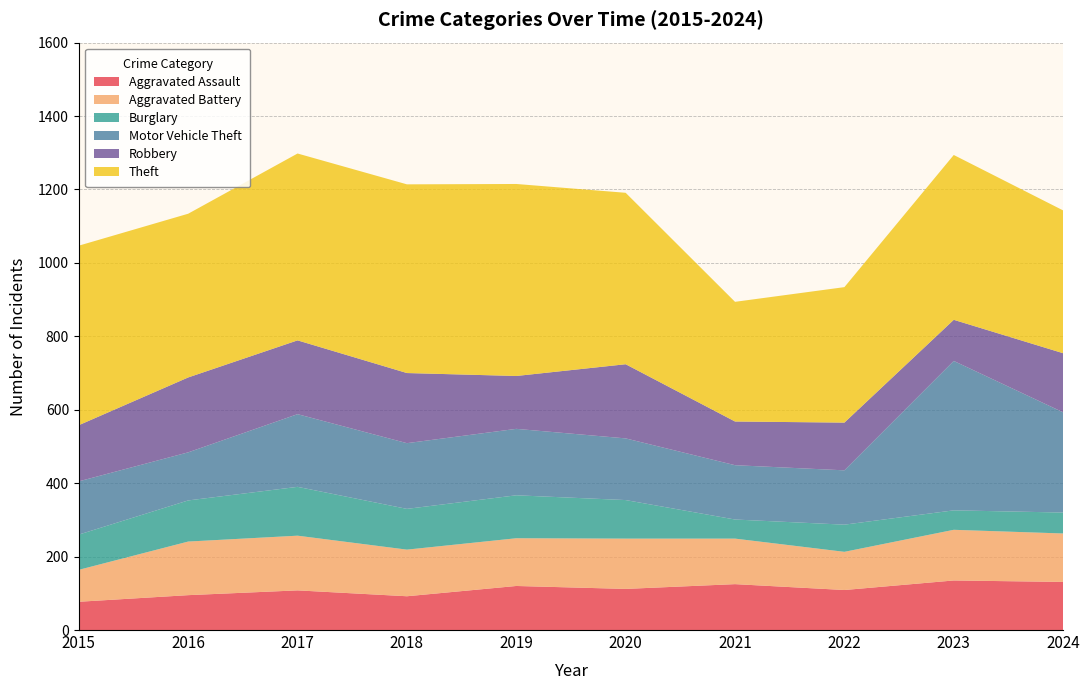

Reading right to left, extract all data points from this chart.

Aggravated Assault: 2024=131	2023=135	2022=109	2021=125	2020=112	2019=120	2018=92	2017=108	2016=95	2015=77
Aggravated Battery: 2024=132	2023=138	2022=104	2021=124	2020=137	2019=130	2018=127	2017=149	2016=146	2015=87
Burglary: 2024=57	2023=53	2022=74	2021=52	2020=105	2019=117	2018=111	2017=133	2016=112	2015=96
Motor Vehicle Theft: 2024=273	2023=407	2022=148	2021=148	2020=168	2019=181	2018=179	2017=198	2016=131	2015=145
Robbery: 2024=161	2023=112	2022=130	2021=119	2020=202	2019=144	2018=191	2017=201	2016=204	2015=153
Theft: 2024=389	2023=449	2022=369	2021=326	2020=467	2019=523	2018=514	2017=509	2016=446	2015=489